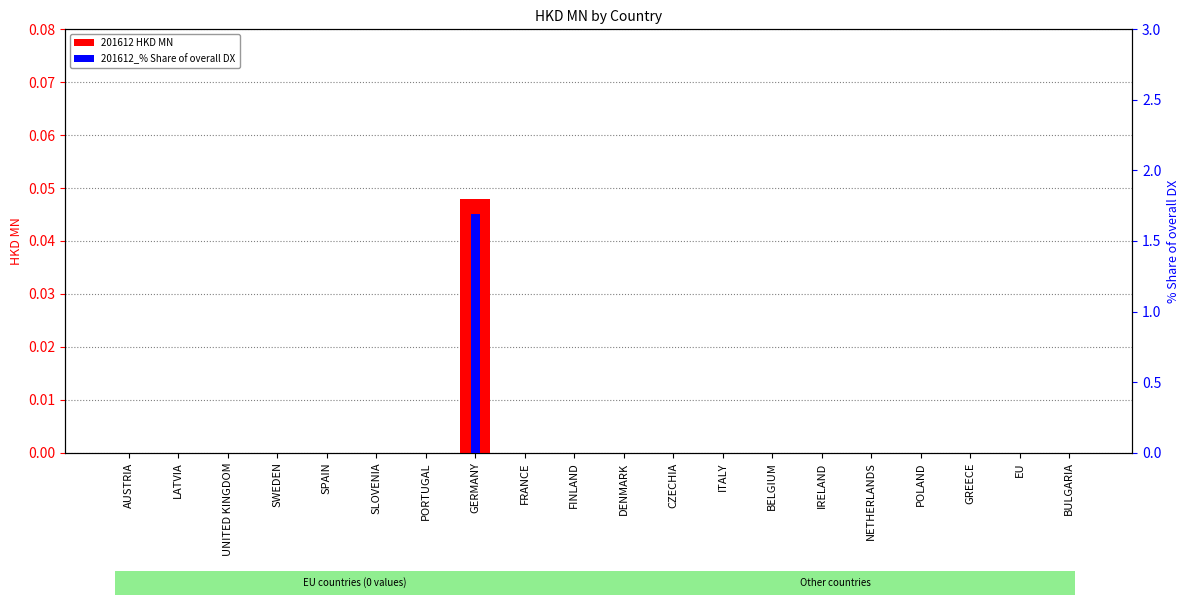

At which category does the chart reach its minimum across all series?

AUSTRIA